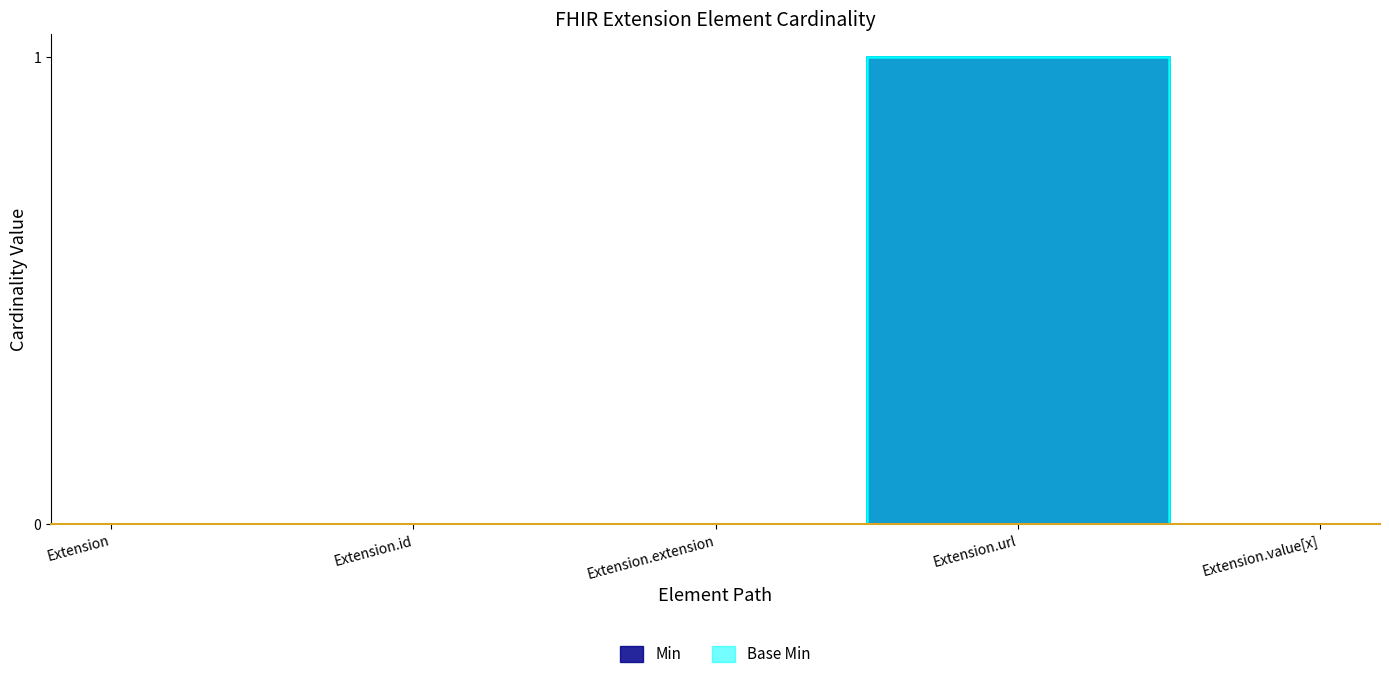

True or false: Base Min and Min intersect in this chart.

False